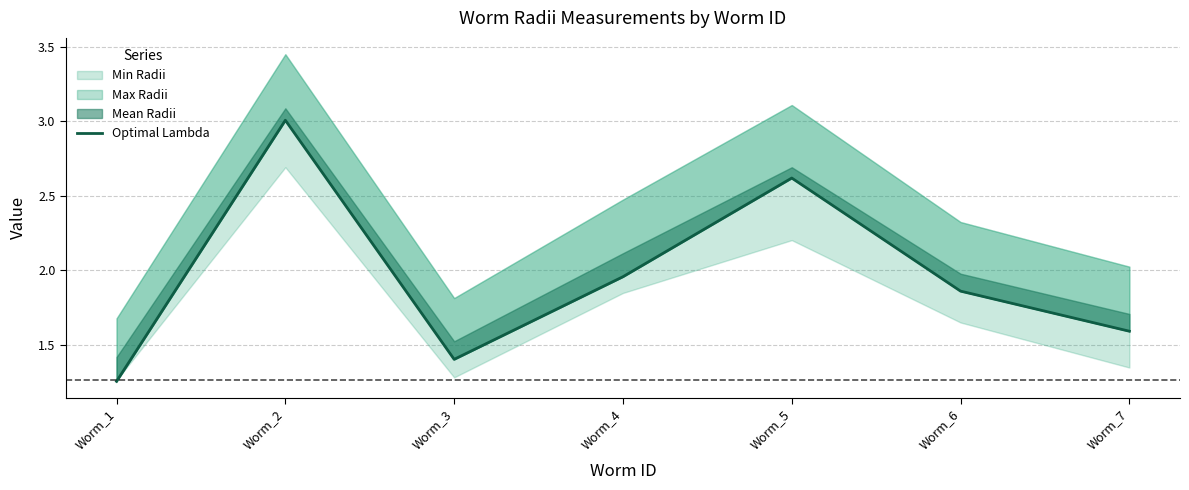

True or false: the data shows 2.0 at Worm_3.

False